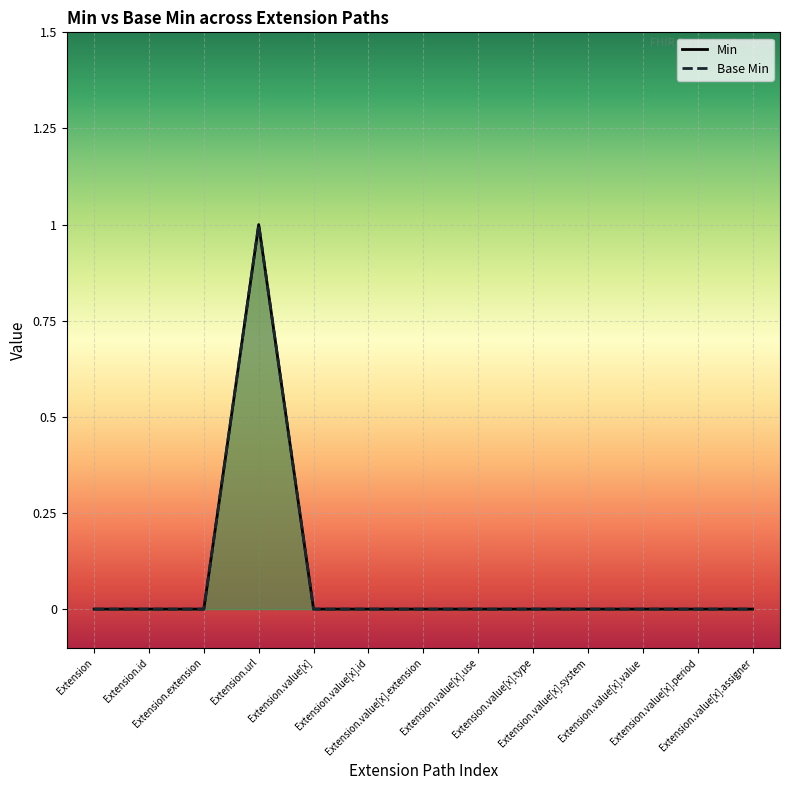

Reading left to right, what are all the values shown in this chart?

Min: 0	0	0	1	0	0	0	0	0	0	0	0	0
Base Min: 0	0	0	1	0	0	0	0	0	0	0	0	0